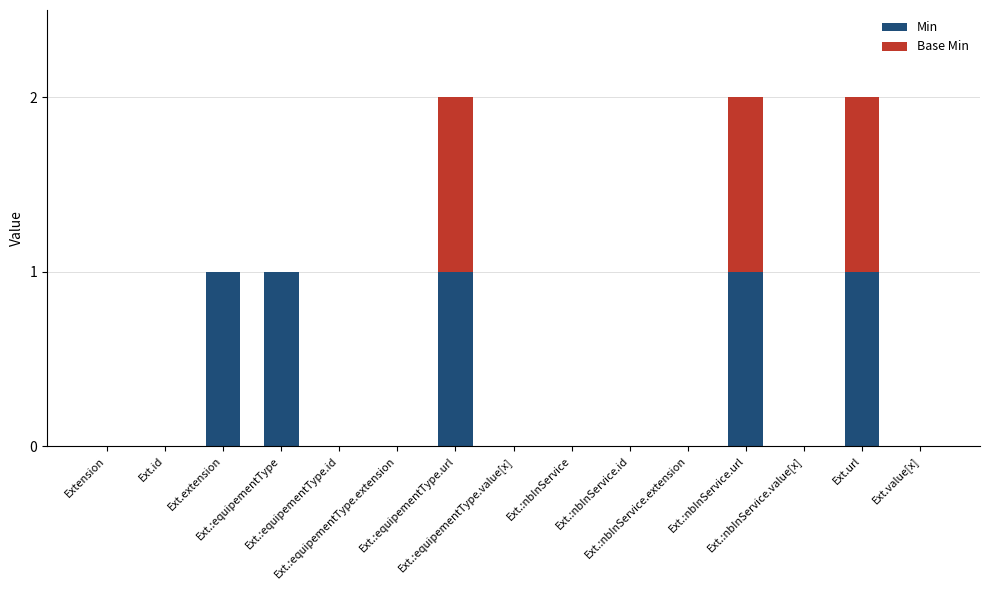

What is the sum of all Min values?

5